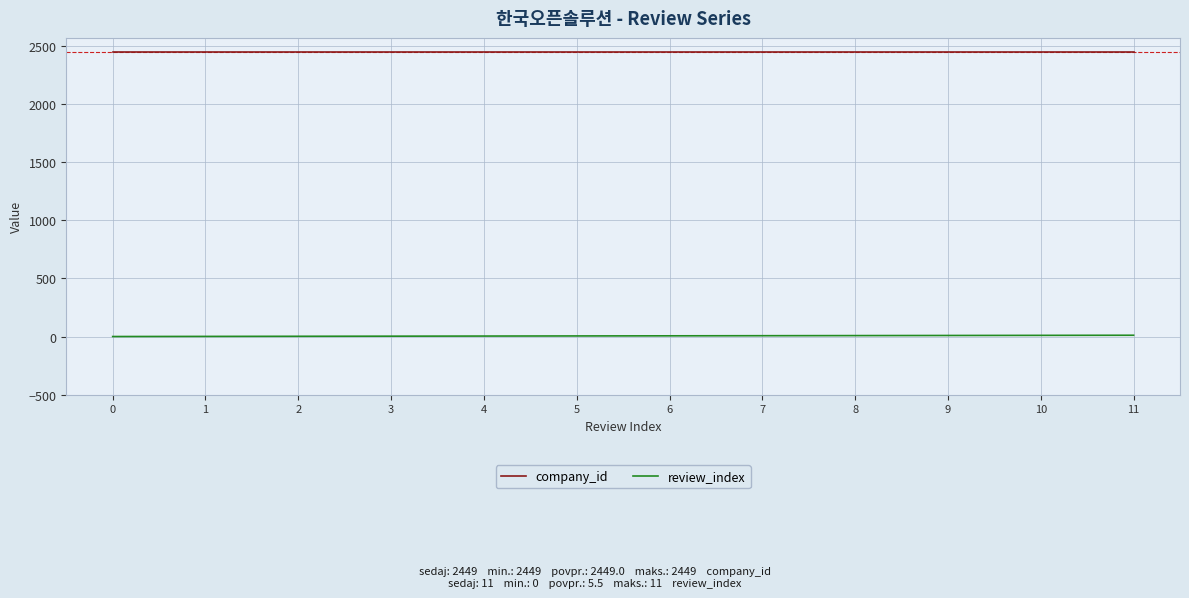

Rank the series by their maximum value, from lowest to highest.

review_index, company_id